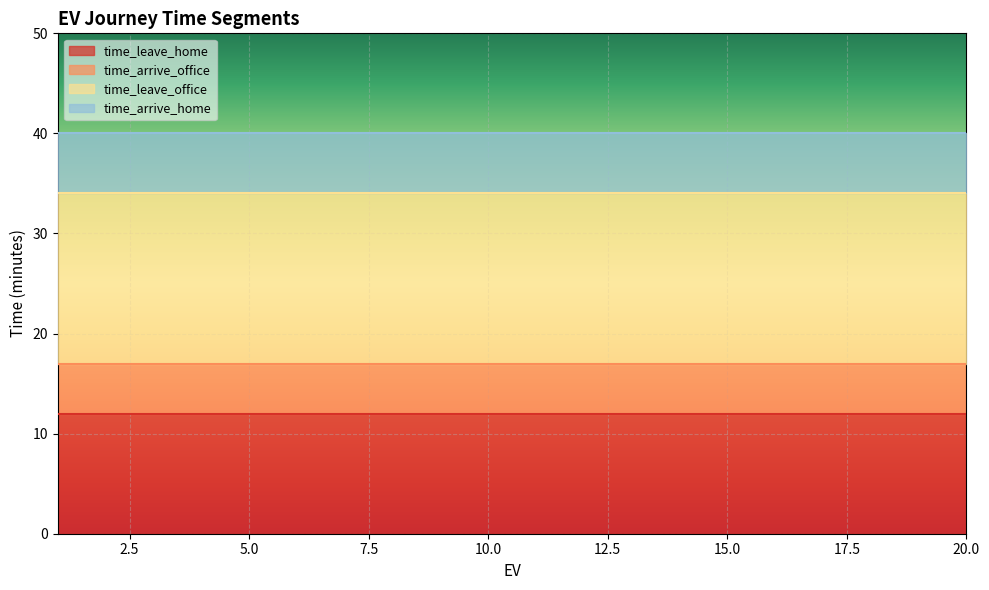

True or false: time_leave_office has a value of 34 at 13.

True